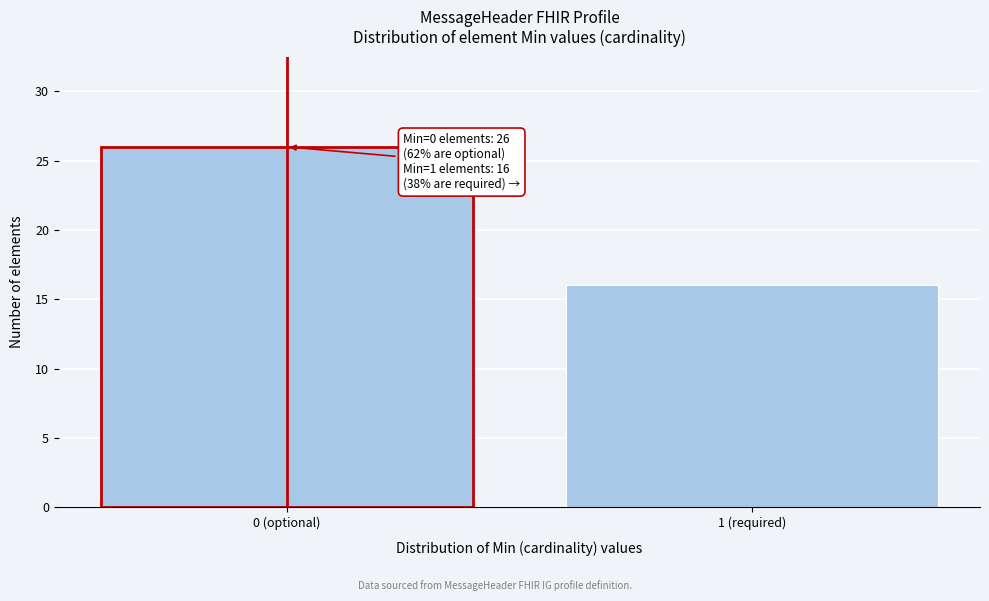

Reading right to left, transcribe all the data shown in this chart.

16	26